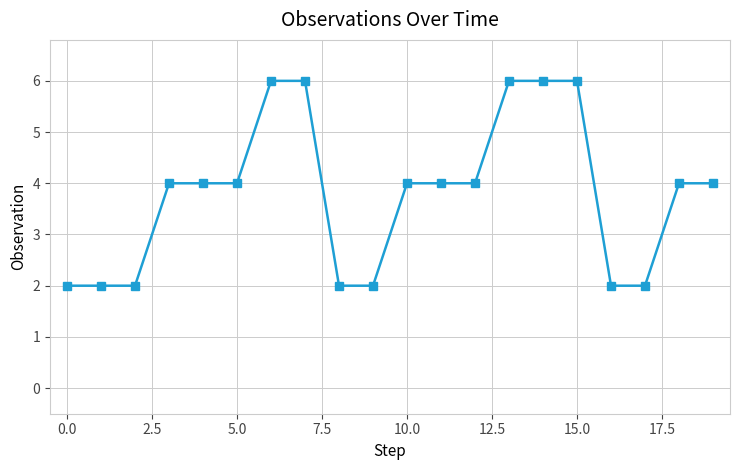

What is the average value?

4